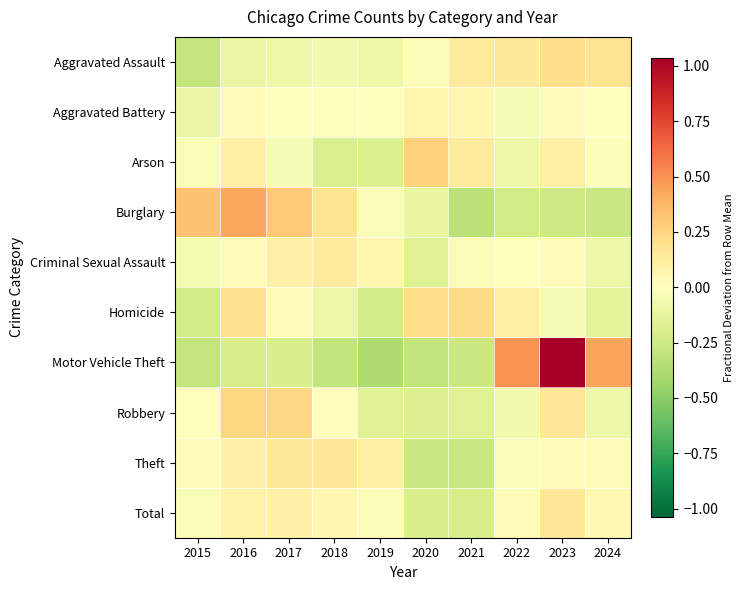

Reading right to left, extract all data points from this chart.

Aggravated Assault: 2024=0.2	2023=0.2	2022=0.1	2021=0.1	2020=-0.0	2019=-0.1	2018=-0.1	2017=-0.1	2016=-0.1	2015=-0.3
Aggravated Battery: 2024=-0.0	2023=0.0	2022=-0.0	2021=0.1	2020=0.1	2019=-0.0	2018=-0.0	2017=-0.0	2016=0.0	2015=-0.1
Arson: 2024=-0.0	2023=0.1	2022=-0.1	2021=0.1	2020=0.3	2019=-0.2	2018=-0.2	2017=-0.0	2016=0.1	2015=-0.0
Burglary: 2024=-0.3	2023=-0.2	2022=-0.2	2021=-0.3	2020=-0.1	2019=-0.0	2018=0.2	2017=0.3	2016=0.4	2015=0.3
Criminal Sexual Assault: 2024=-0.1	2023=0.0	2022=0.0	2021=-0.0	2020=-0.2	2019=0.1	2018=0.1	2017=0.1	2016=0.0	2015=-0.1
Homicide: 2024=-0.1	2023=-0.0	2022=0.1	2021=0.2	2020=0.2	2019=-0.2	2018=-0.1	2017=0.0	2016=0.2	2015=-0.2
Motor Vehicle Theft: 2024=0.4	2023=1.0	2022=0.5	2021=-0.3	2020=-0.3	2019=-0.4	2018=-0.3	2017=-0.2	2016=-0.2	2015=-0.3
Robbery: 2024=-0.1	2023=0.2	2022=-0.1	2021=-0.2	2020=-0.2	2019=-0.2	2018=0.0	2017=0.2	2016=0.3	2015=0.0
Theft: 2024=0.0	2023=0.0	2022=-0.0	2021=-0.3	2020=-0.3	2019=0.1	2018=0.2	2017=0.1	2016=0.1	2015=0.0
Total: 2024=0.0	2023=0.2	2022=0.0	2021=-0.2	2020=-0.2	2019=-0.0	2018=0.1	2017=0.1	2016=0.1	2015=-0.0